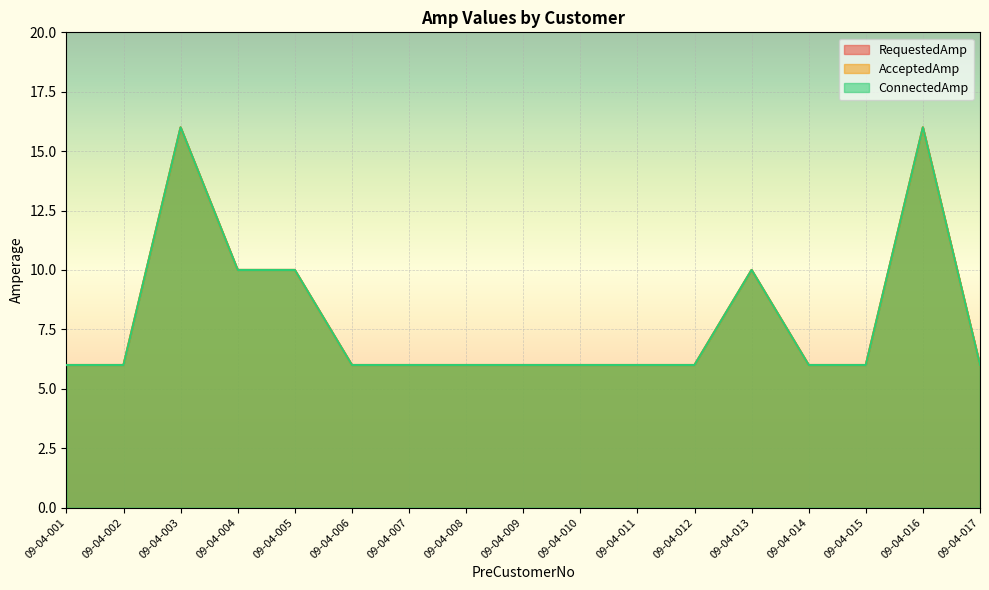

Between 09-04-002 and 09-04-007, which series saw the biggest shift?

RequestedAmp